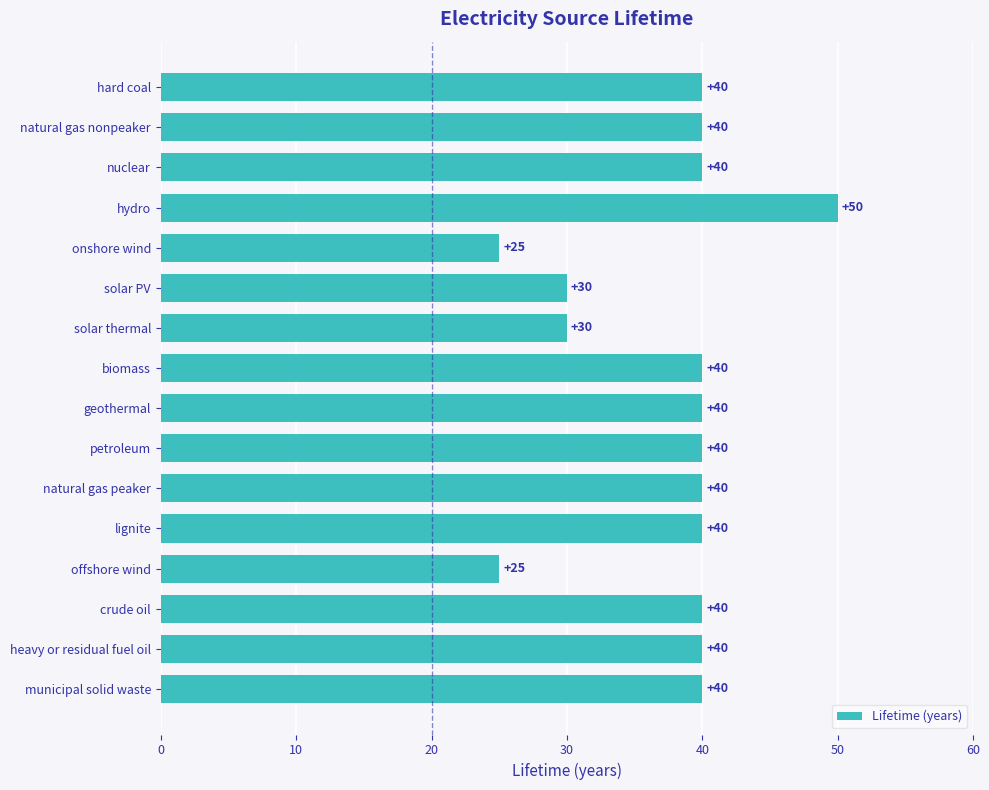

What is the difference between the second highest and second lowest values?

15